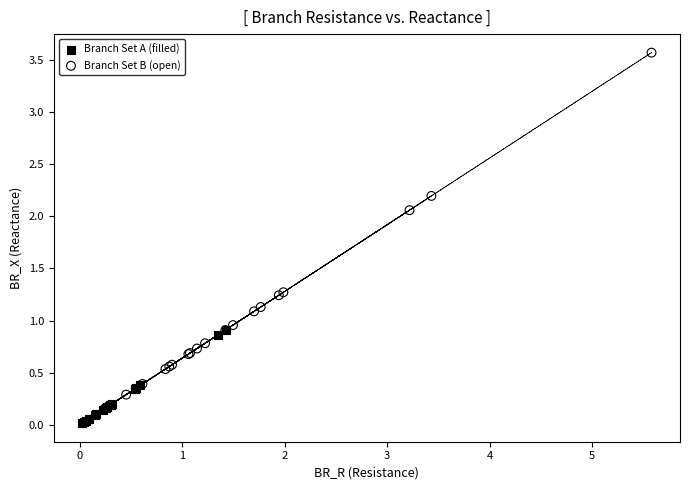

Which series has the largest Y range (max minus min)?

Branch Set B (open)